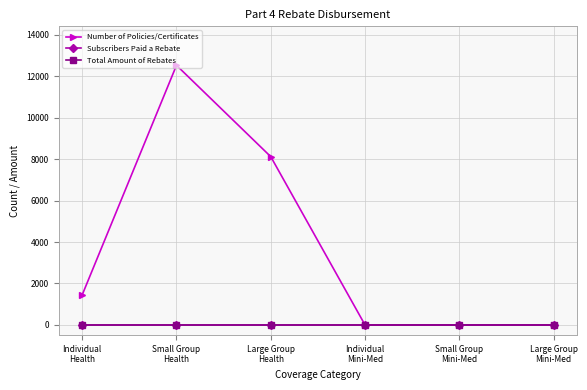

What is the label of the 4th point from the left?

Individual
Mini-Med